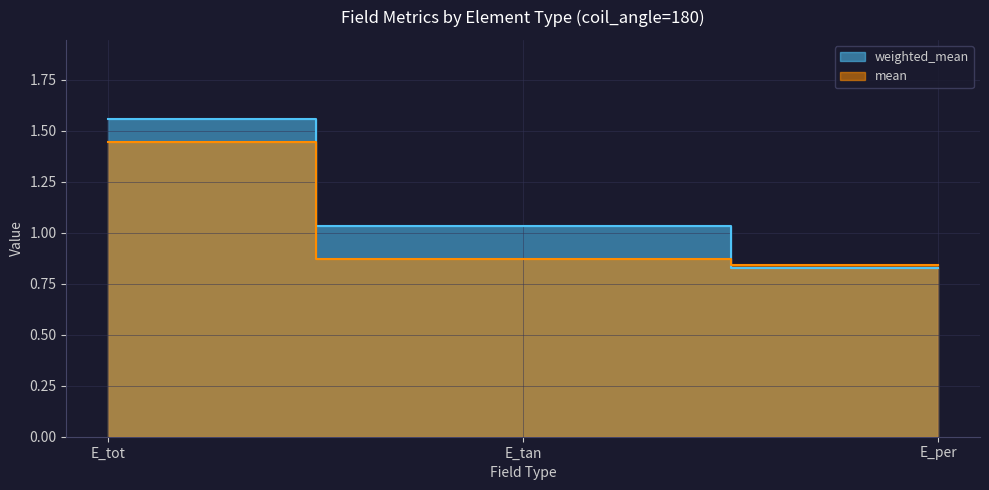

Rank the series by their maximum value, from lowest to highest.

mean, weighted_mean